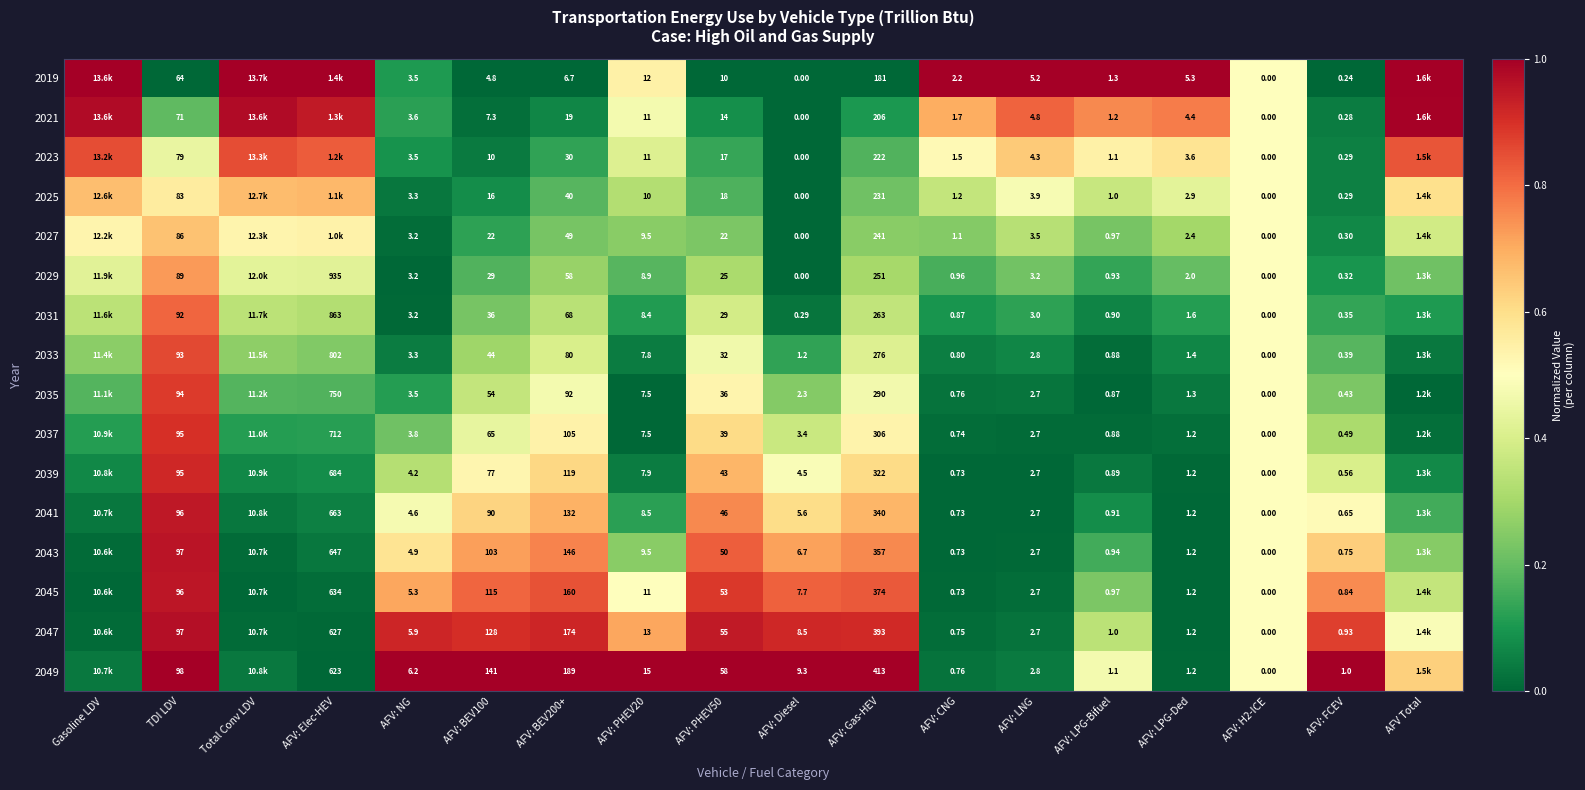

Is the value of 2019 at AFV: BEV200+ greater than the value of 2041 at AFV: LPG-Bifuel?

Yes